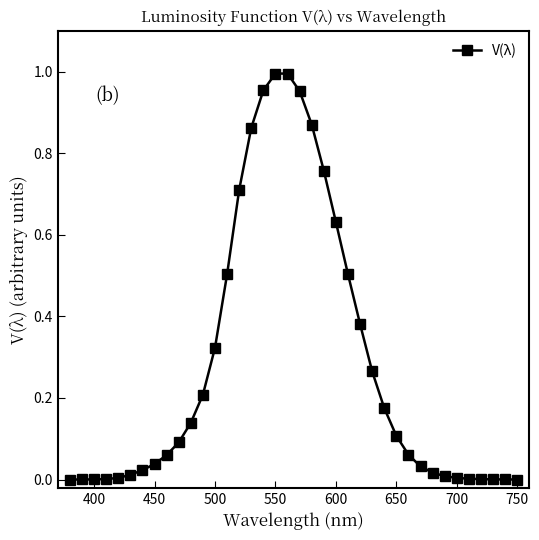

What is the sum of all values?

10.7